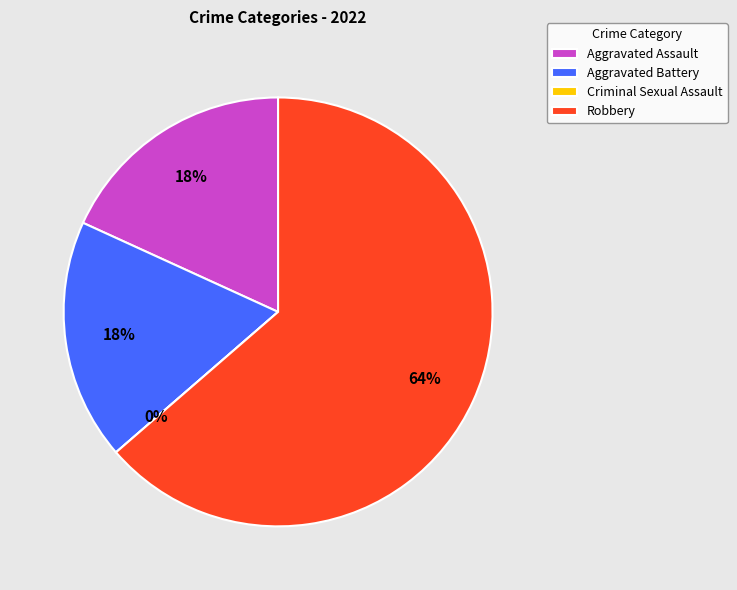

What is the largest slice in the pie chart?

Robbery